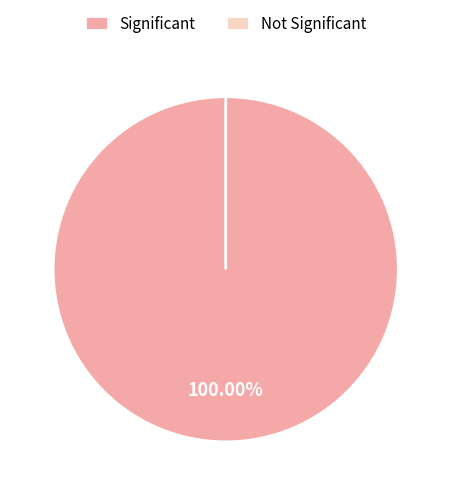

How many segments does this pie chart have?

2